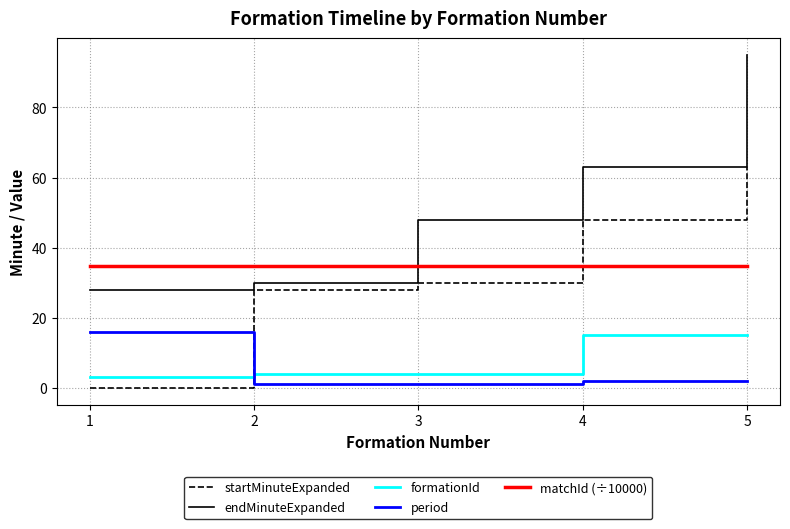

What is the greatest value displayed?

95.0